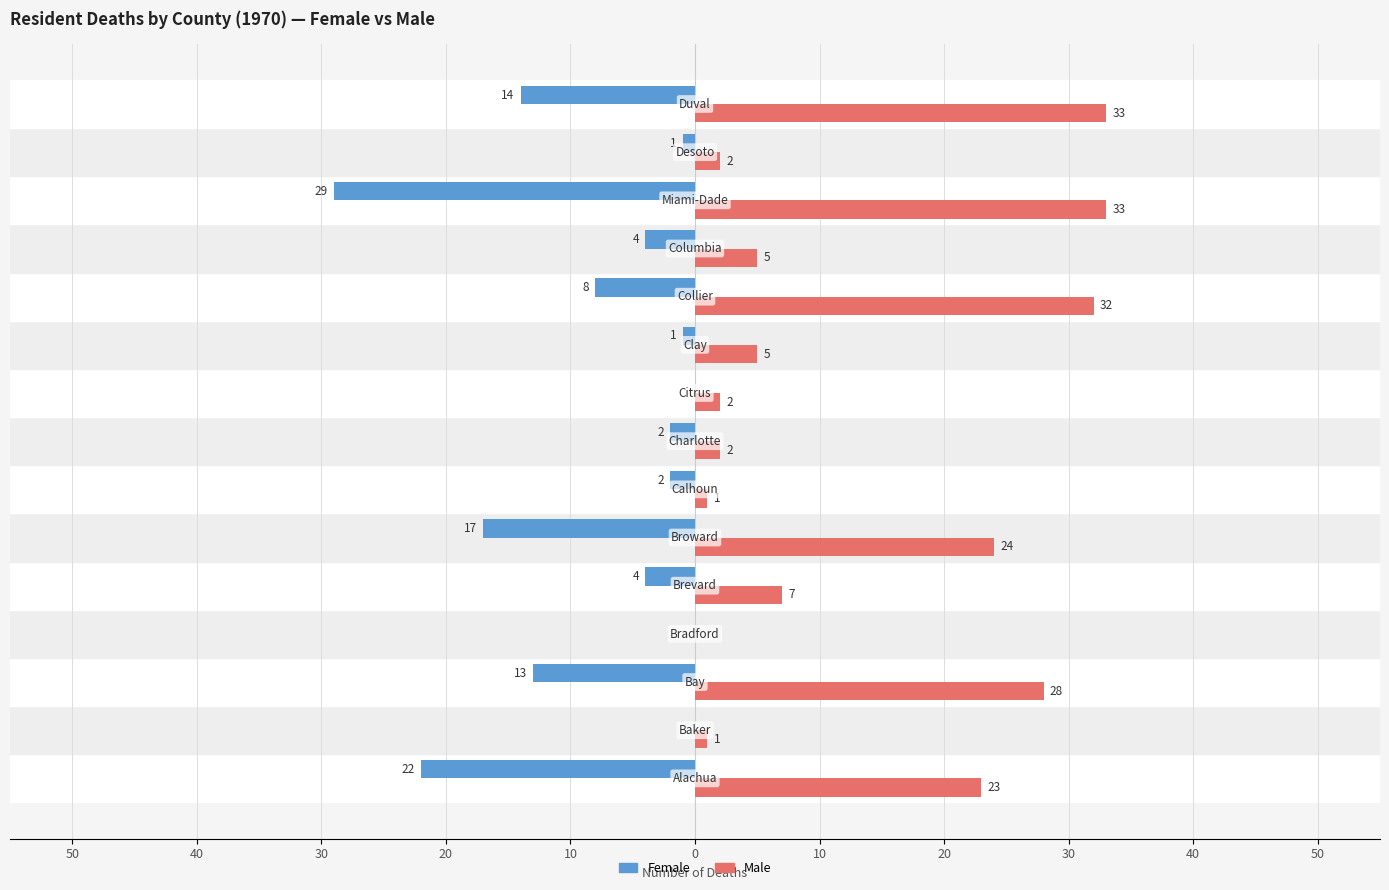

Reading right to left, what are all the values shown in this chart?

Female: -14	-1	-29	-4	-8	-1	0	-2	-2	-17	-4	0	-13	0	-22
Male: 33	2	33	5	32	5	2	2	1	24	7	0	28	1	23